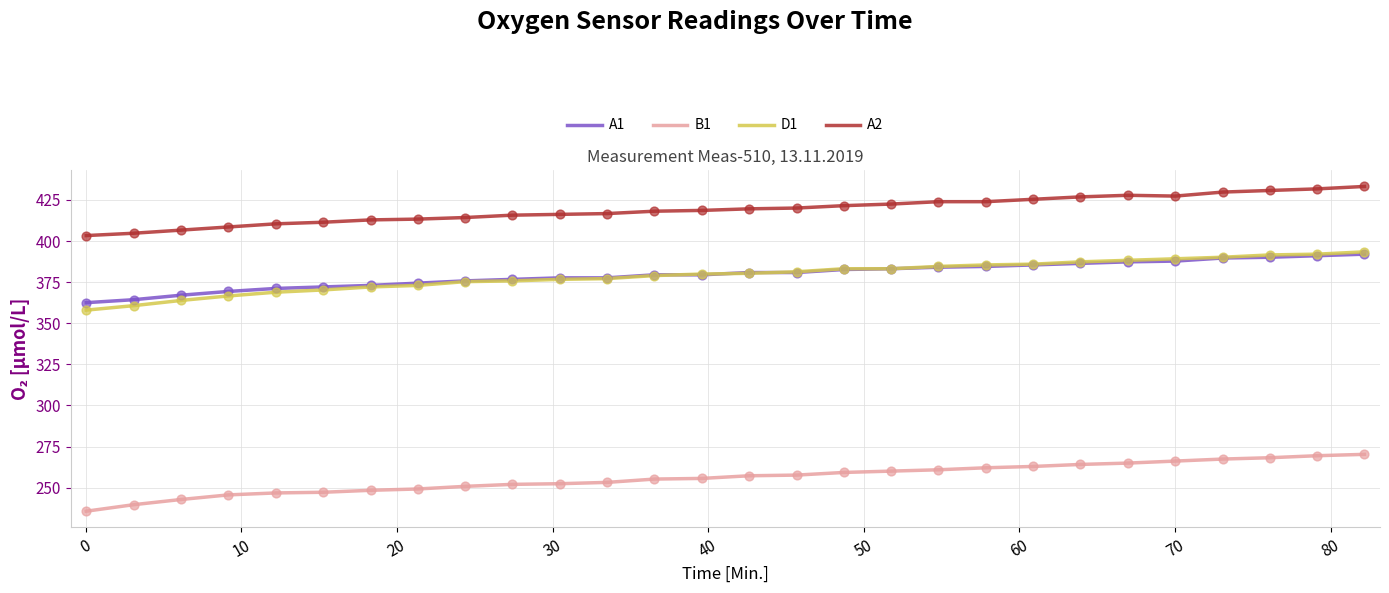

What is the smallest value displayed?

235.7